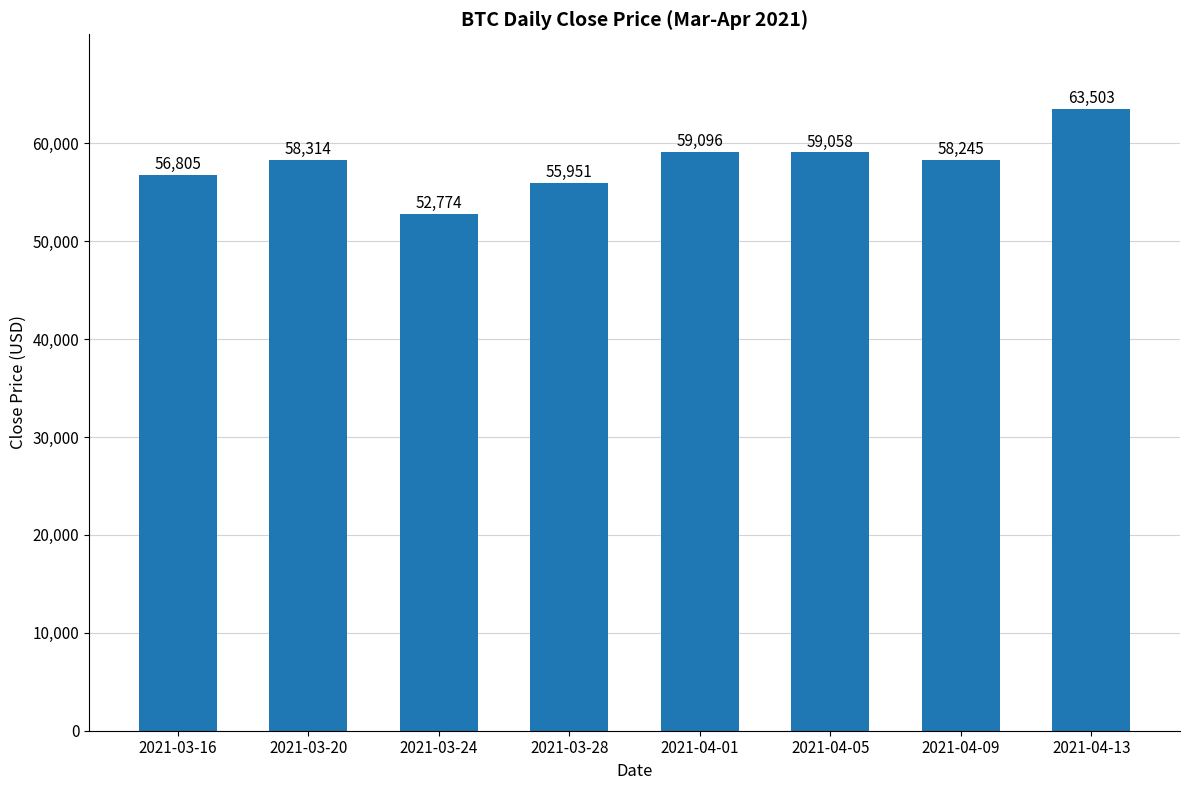

Read the value at 2021-03-28.

55950.7